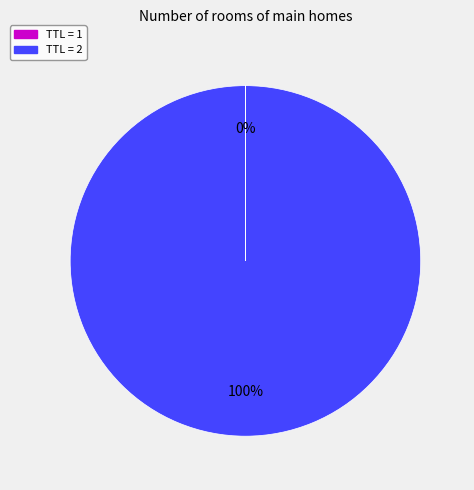

To the nearest percent, what is the average slice percentage?

50%